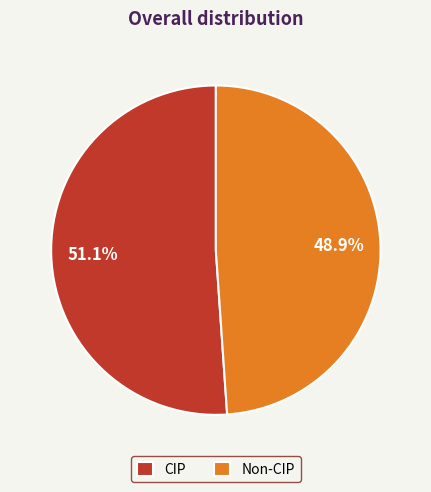

How much of the chart is everything except Non-CIP?

51.1%